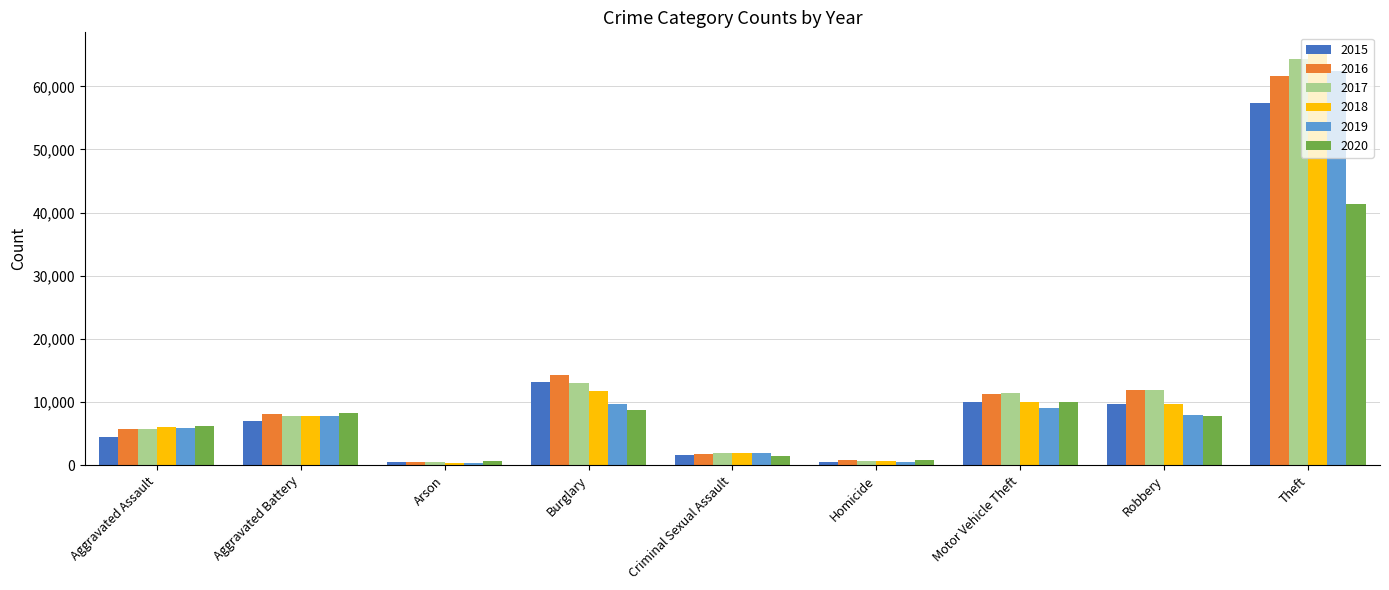

What is the highest value of the 2018 series?

65283